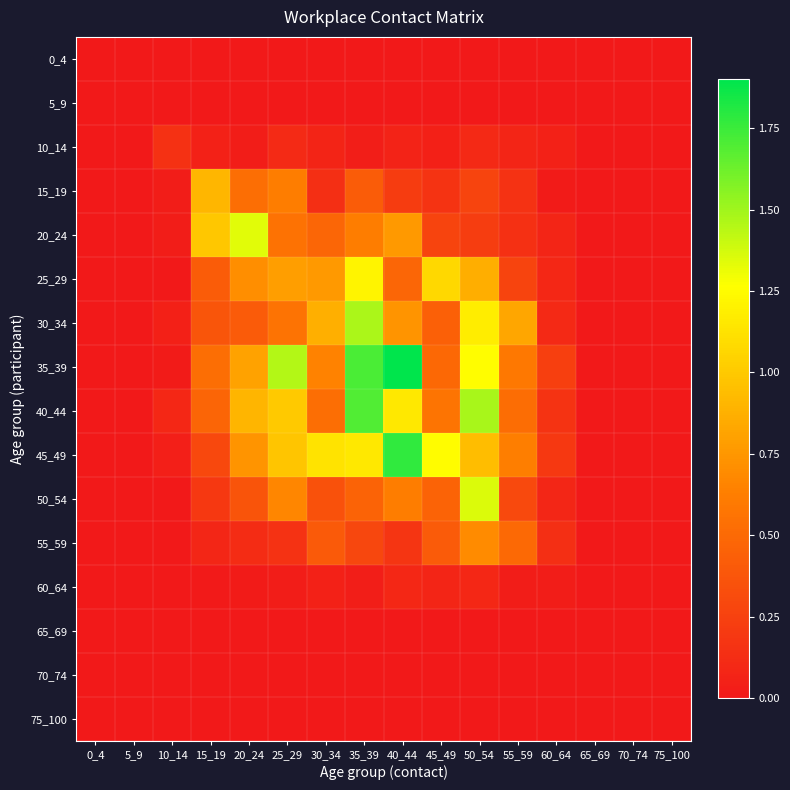

Which has a higher value, 20_24 or 75_100?

20_24